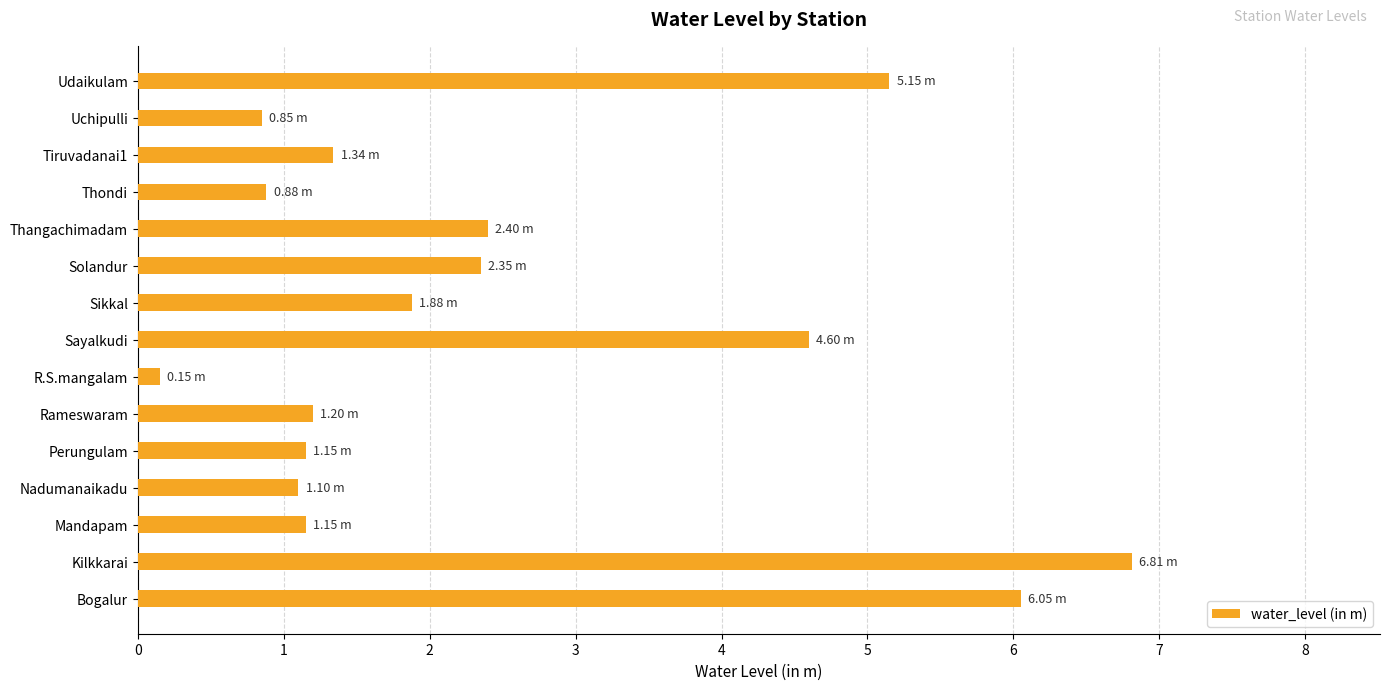

Which category has the highest value across all series?

Kilkkarai